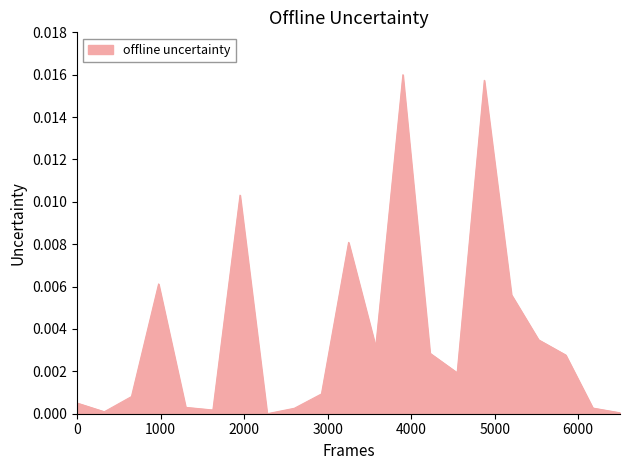

What is the sum of all values?

0.1